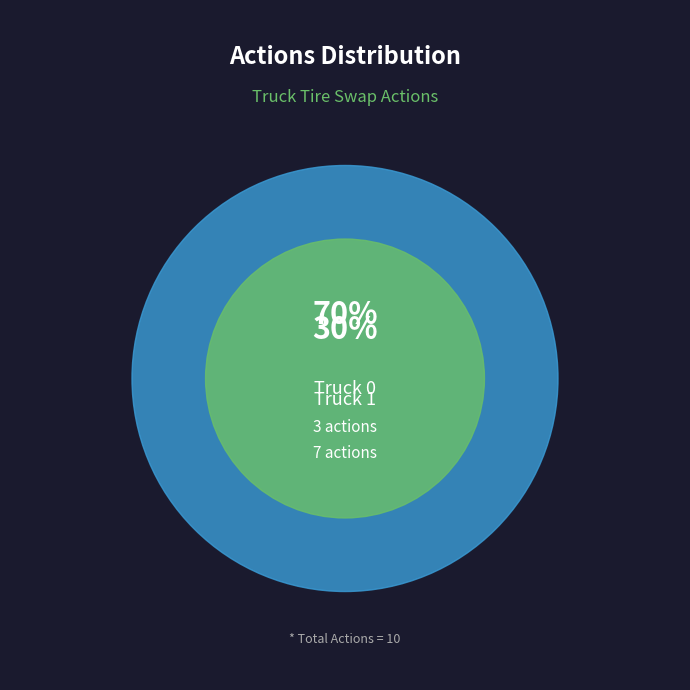

True or false: Truck 0 accounts for 17% of the total.

False